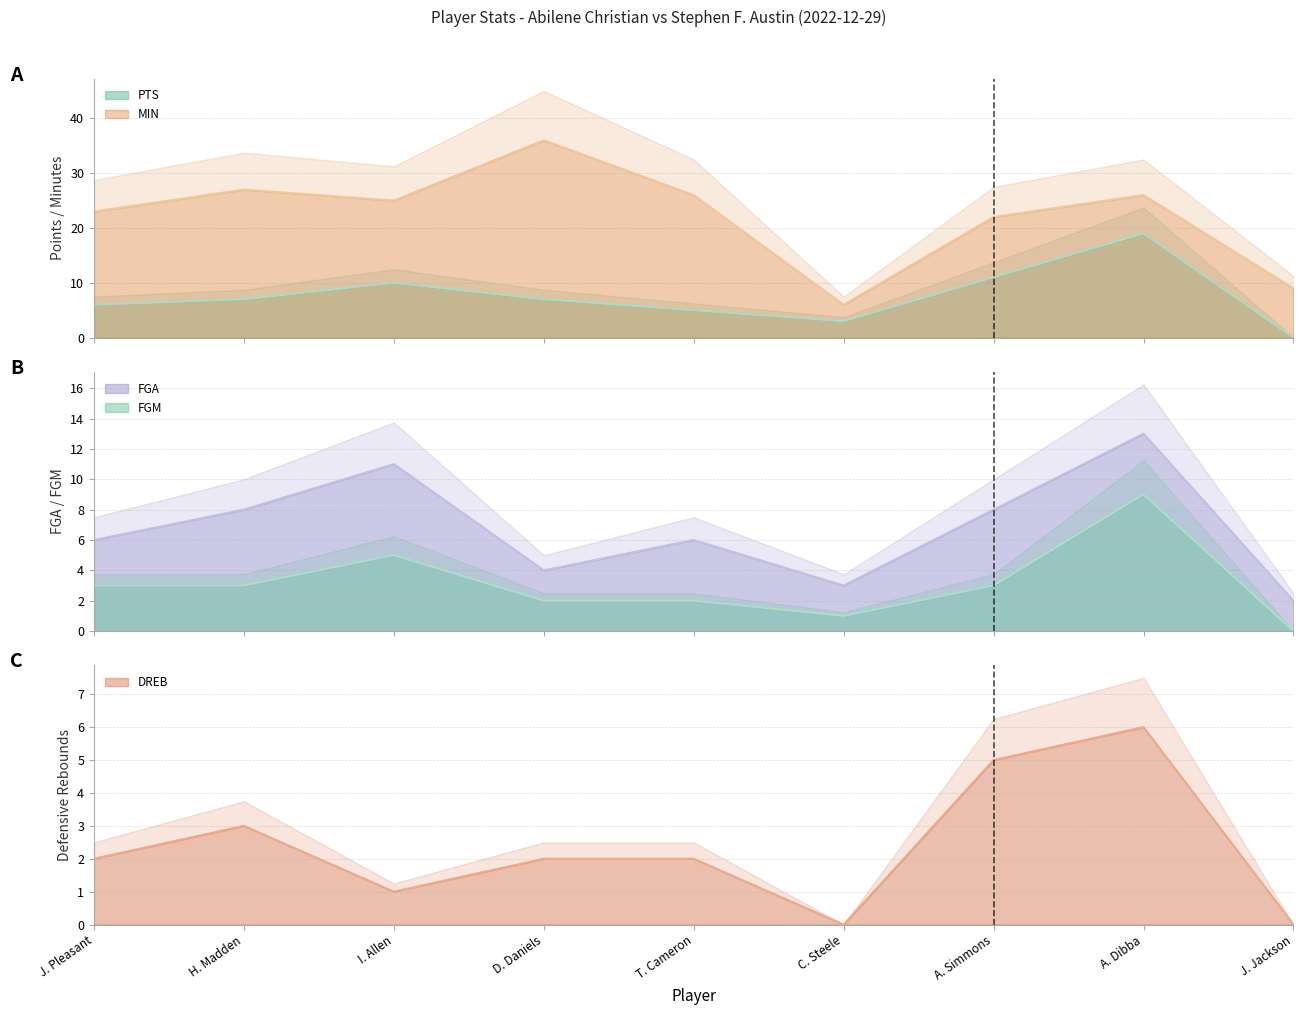

What is the total value across all series at I. Allen?

52